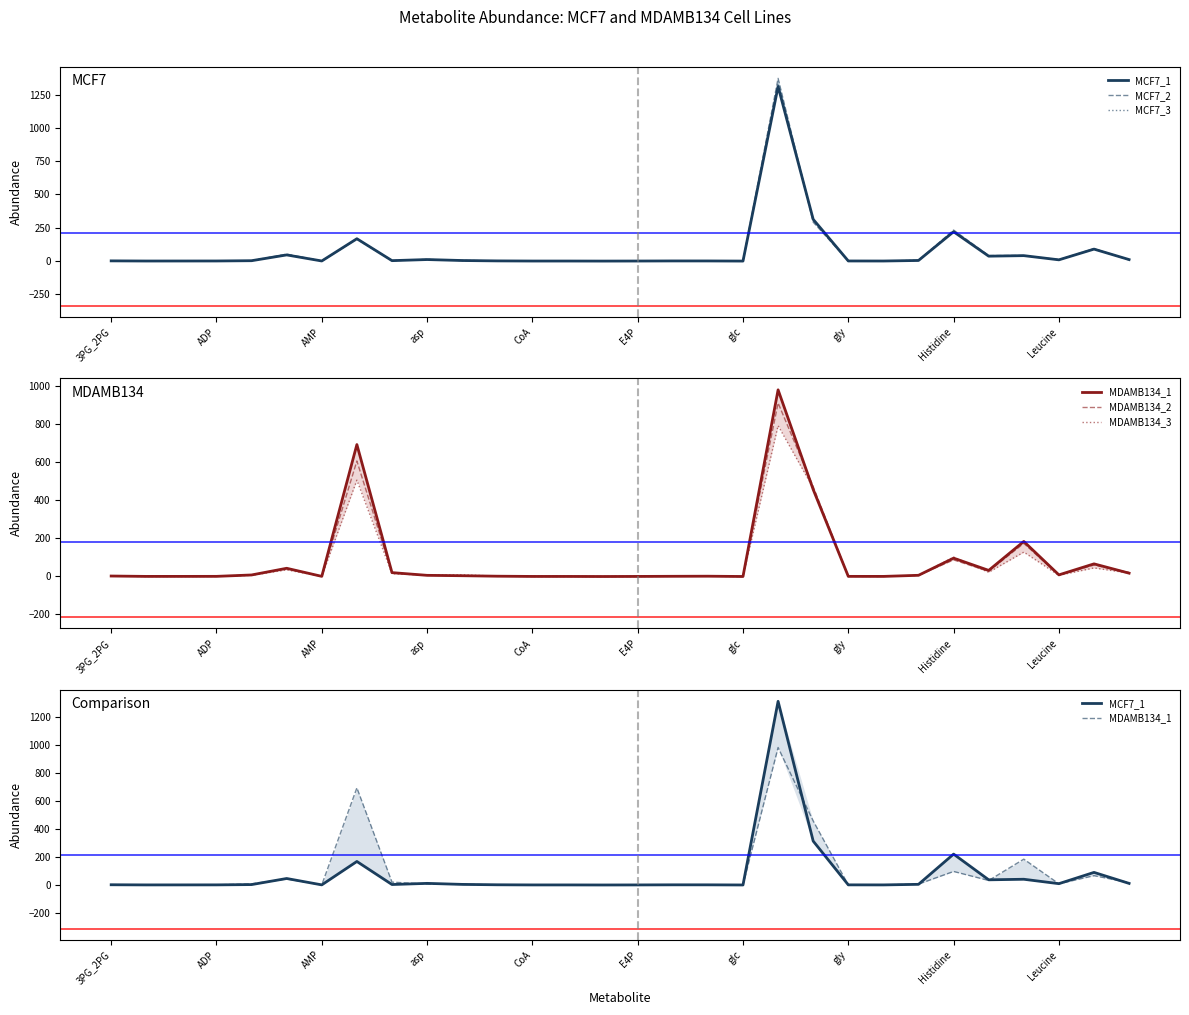

Which series ends up on top after the final intersection of MCF7_3 and MDAMB134_3?

MDAMB134_3